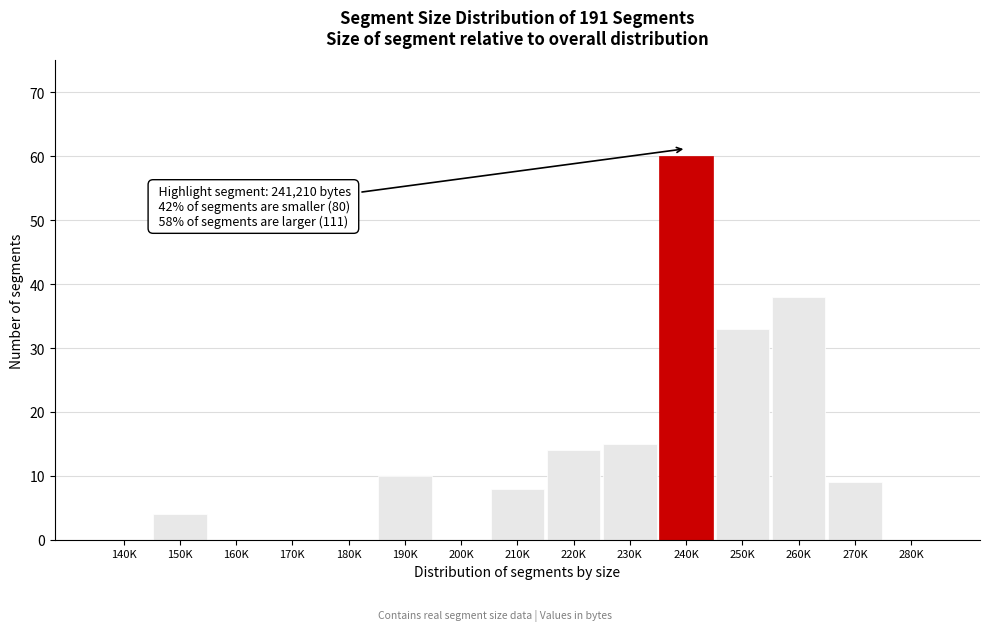

Reading left to right, list all the values displayed in this chart.

140K=0	150K=4	160K=0	170K=0	180K=0	190K=10	200K=0	210K=8	220K=14	230K=15	240K=60	250K=33	260K=38	270K=9	280K=0